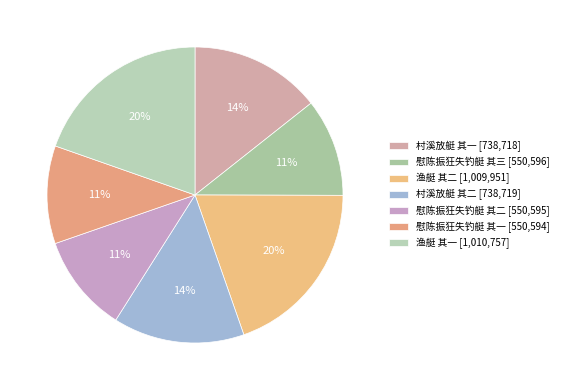

Does 慰陈振狂失钓艇 其二 represent more than half of the total?

No